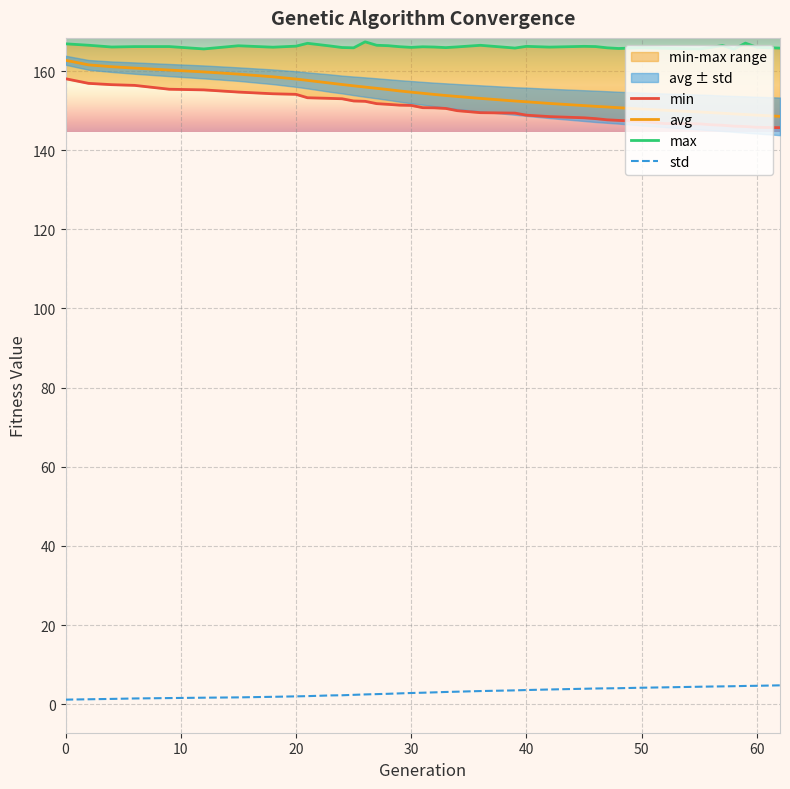

How many lines are shown in the chart?

4